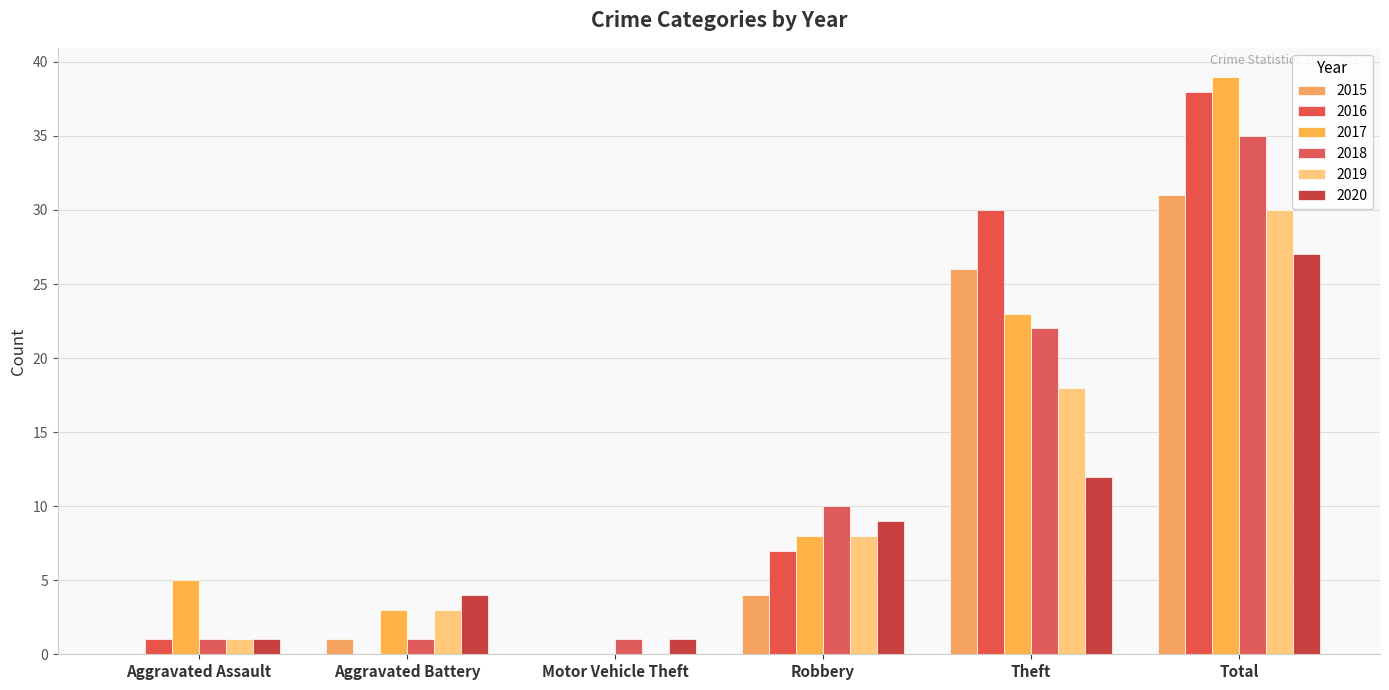

Reading right to left, transcribe all the data shown in this chart.

2015: 31	26	4	0	1	0
2016: 38	30	7	0	0	1
2017: 39	23	8	0	3	5
2018: 35	22	10	1	1	1
2019: 30	18	8	0	3	1
2020: 27	12	9	1	4	1